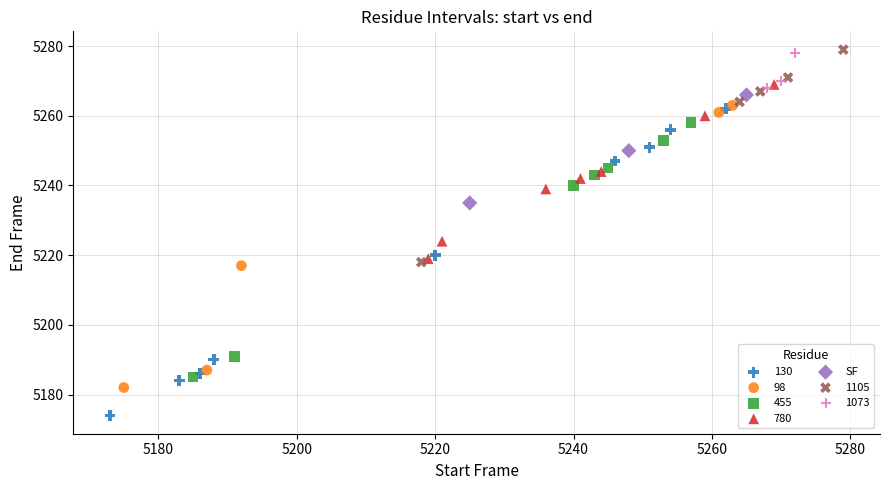

Which series has the widest spread of Y values?

130